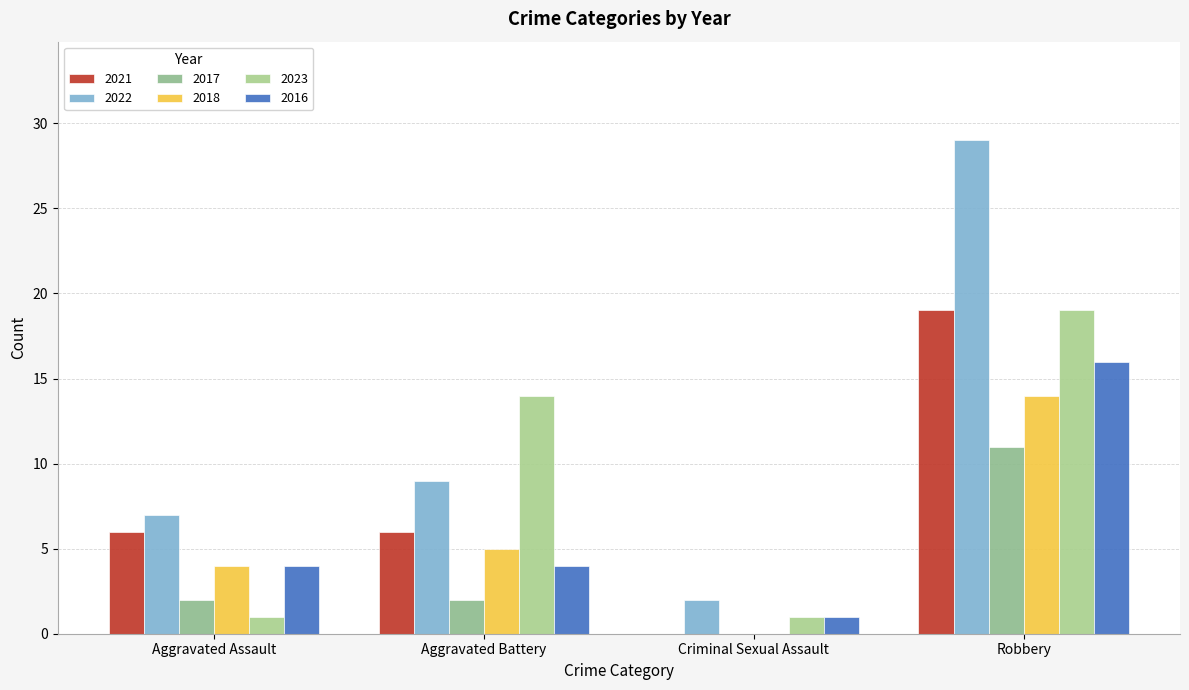

What value does the 2023 series have at Aggravated Battery?

14